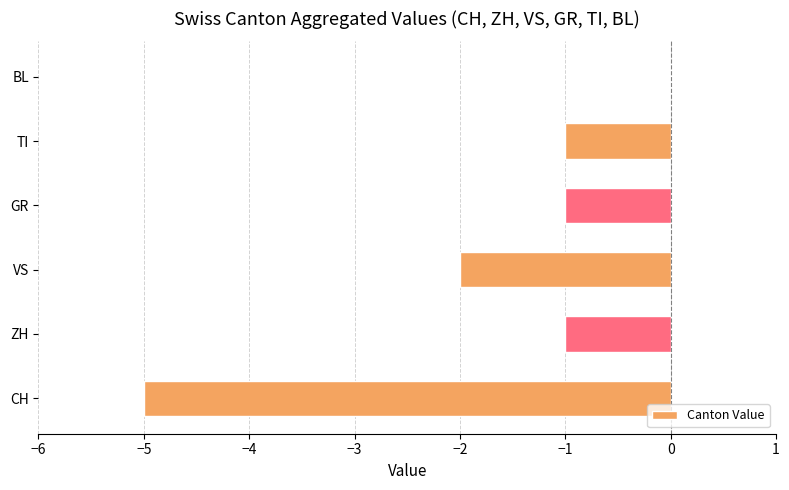

Is it true that the value at BL is 2?

False